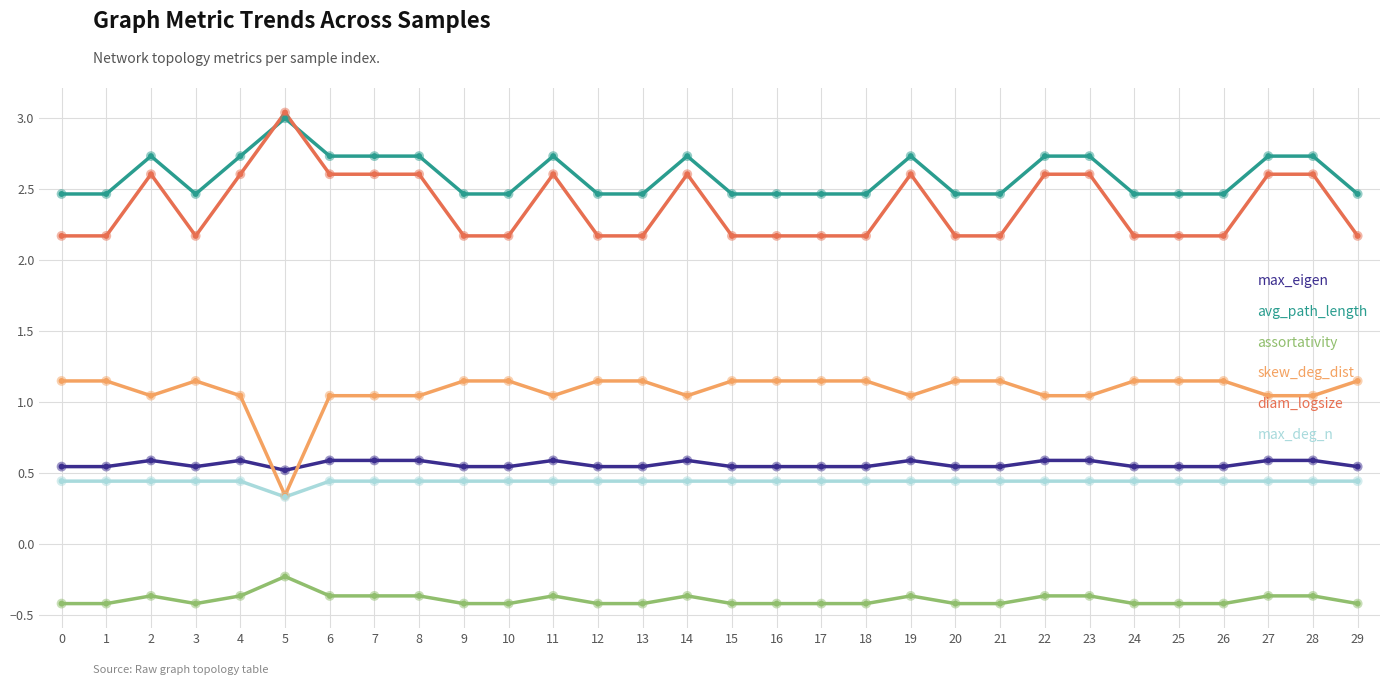

Which series has the largest total across all categories?

avg_path_length